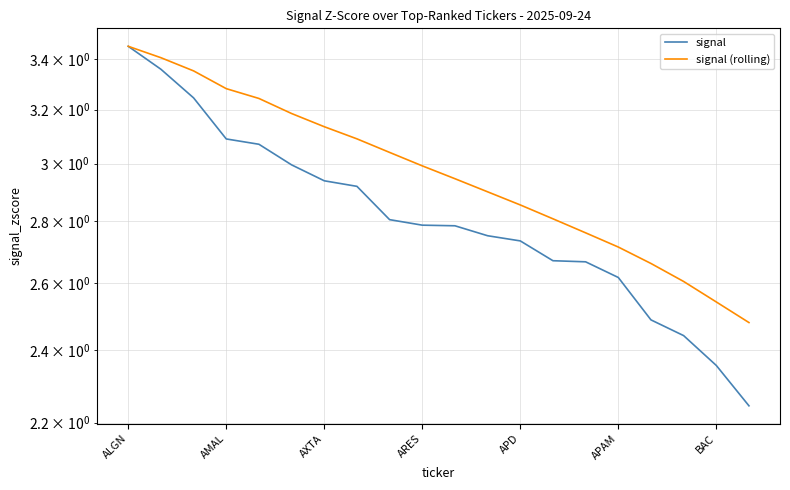

List the series in order of their overall mean, lowest first.

signal, signal (rolling)